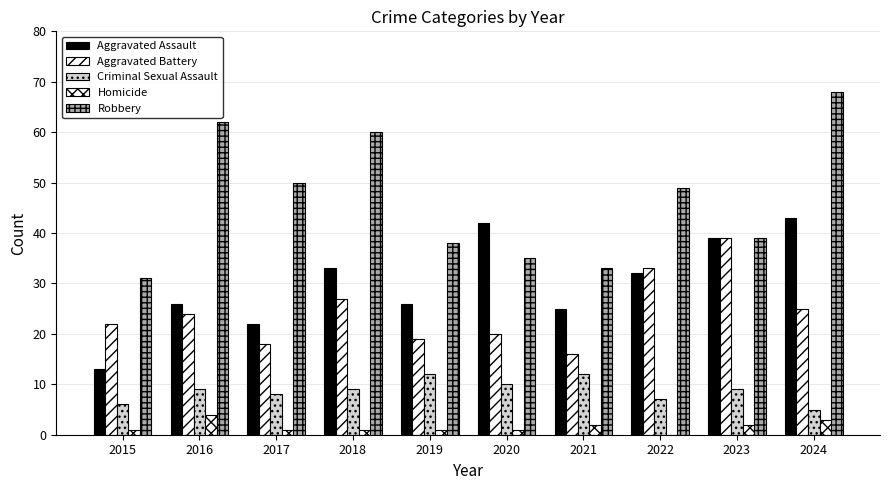

Count the number of categories in the chart.

10